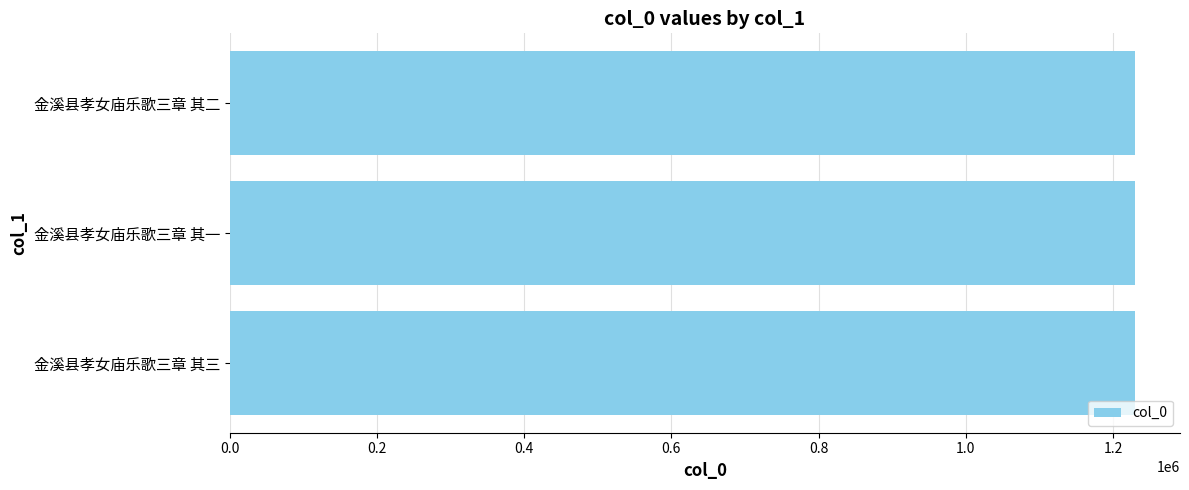

What is the sum of all values?

3688101